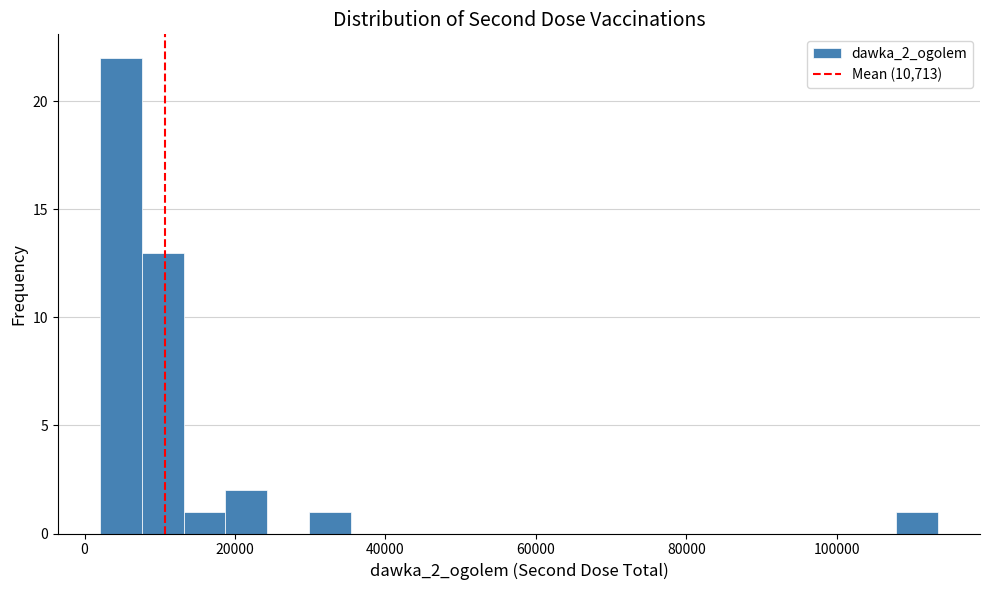

Read against the x-axis, roughly where is the centre of the tallest bar?

4000